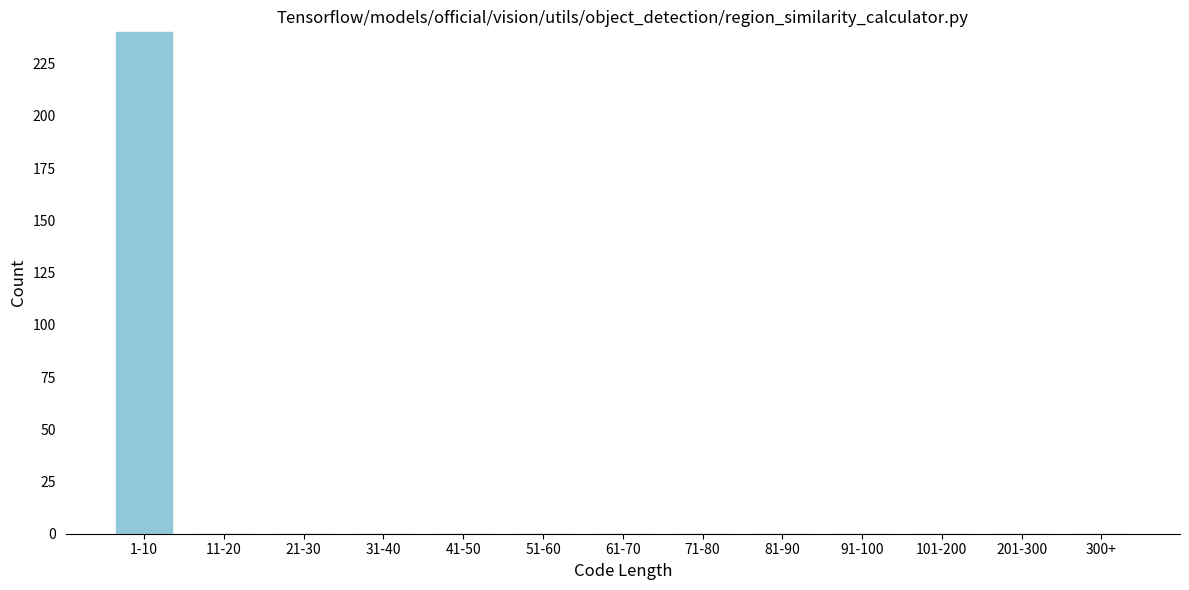

Reading left to right, extract all data points from this chart.

1-10=240	11-20=0	21-30=0	31-40=0	41-50=0	51-60=0	61-70=0	71-80=0	81-90=0	91-100=0	101-200=0	201-300=0	300+=0